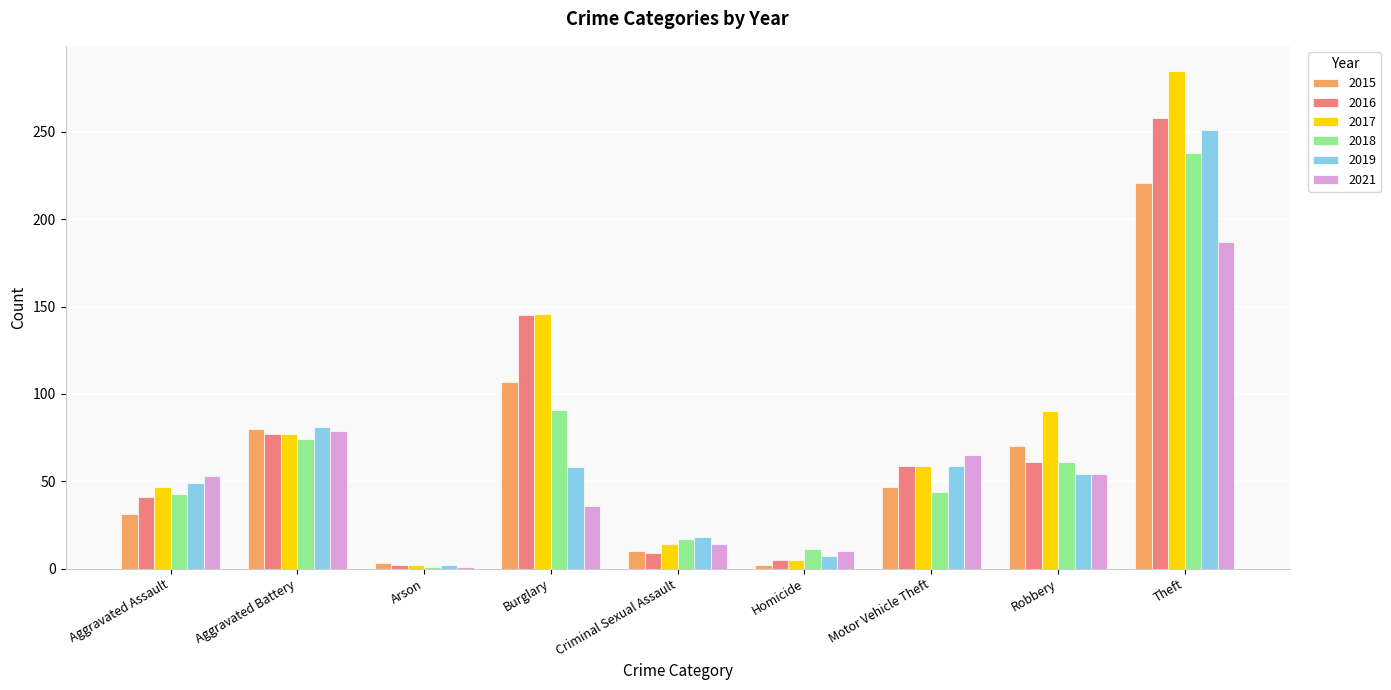

What is the difference between the maximum and minimum values in the 2018 series?

237